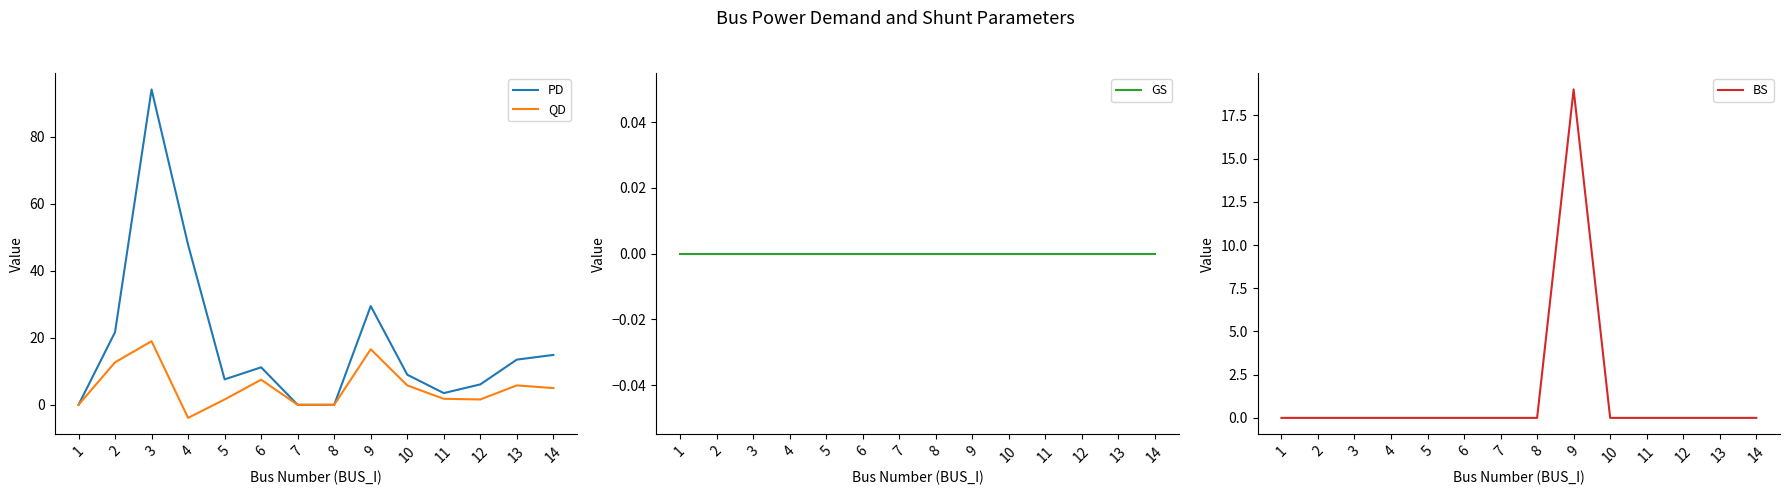

Which series ends up on top after the final intersection of QD and GS?

QD